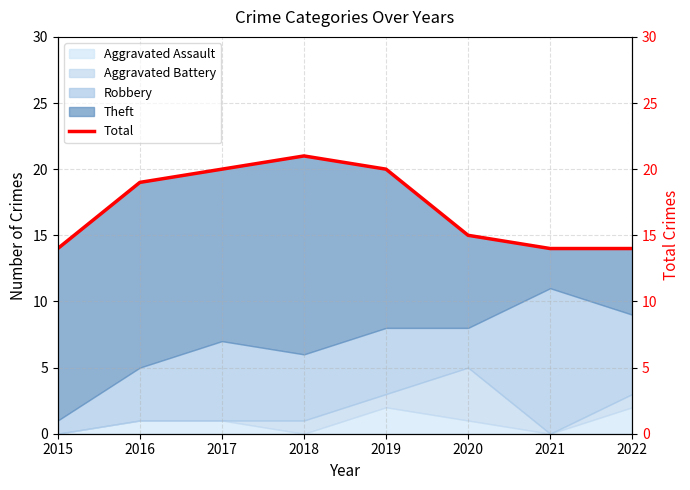

What is the difference between the values at 2020 and 2016?

4